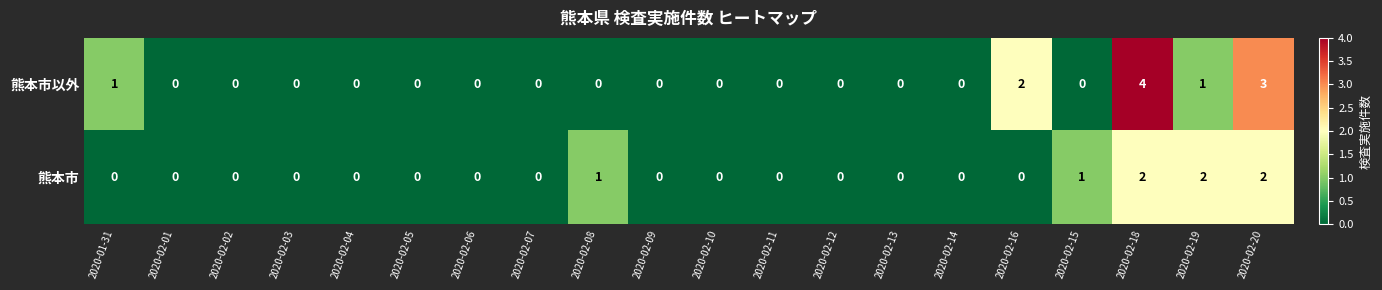

At which category is the sum across all series the highest?

2020-02-18